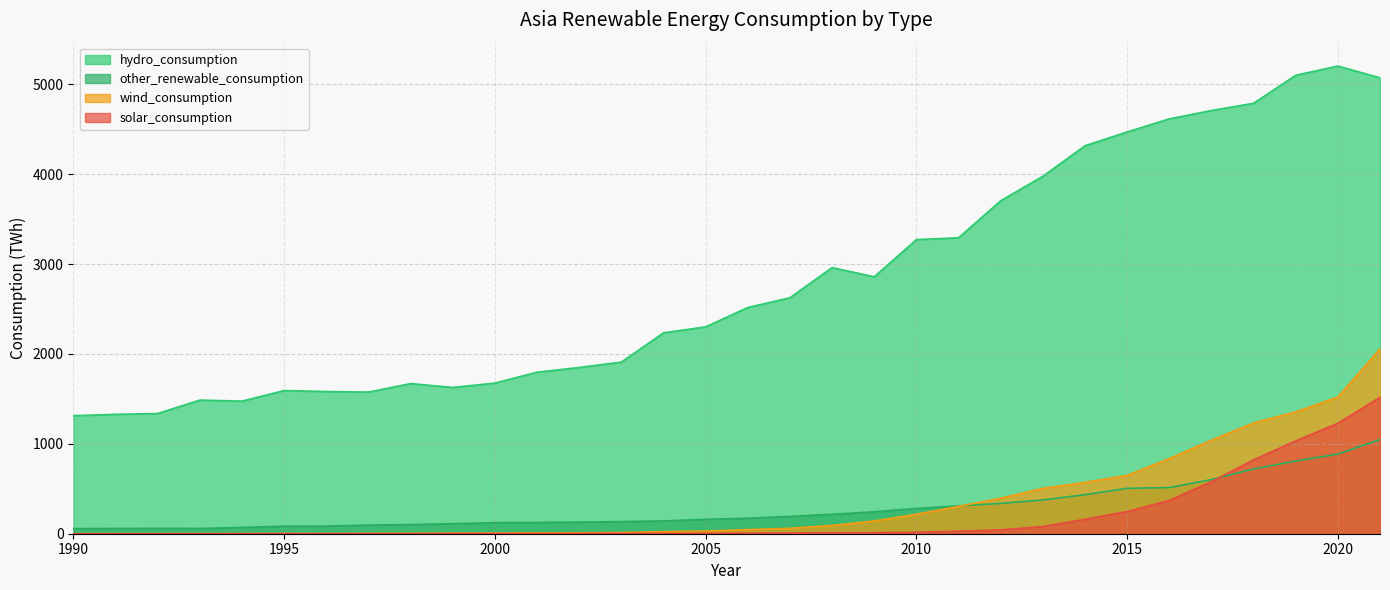

Reading left to right, transcribe all the data shown in this chart.

hydro_consumption: 1990=1313.3	1991=1327.7	1992=1337.4	1993=1486.4	1994=1475.0	1995=1592.3	1996=1581.8	1997=1575.6	1998=1670.1	1999=1626.9	2000=1675.7	2001=1796.9	2002=1849.3	2003=1909.3	2004=2234.6	2005=2300.8	2006=2516.4	2007=2625.1	2008=2960.2	2009=2858.0	2010=3271.6	2011=3292.1	2012=3703.8	2013=3976.0	2014=4315.2	2015=4469.0	2016=4614.3	2017=4707.2	2018=4788.0	2019=5099.4	2020=5202.1	2021=5071.2
other_renewable_consumption: 1990=57.3	1991=58.4	1992=59.2	1993=58.7	1994=69.3	1995=83.9	1996=84.9	1997=96.0	1998=101.9	1999=111.6	2000=122.5	2001=125.0	2002=129.0	2003=134.7	2004=142.3	2005=160.2	2006=172.5	2007=192.0	2008=216.2	2009=243.8	2010=281.1	2011=310.0	2012=337.1	2013=375.6	2014=434.0	2015=504.9	2016=513.3	2017=601.7	2018=720.9	2019=808.3	2020=886.1	2021=1047.5
wind_consumption: 1990=0.1	1991=0.4	1992=0.7	1993=0.9	1994=1.7	1995=3.3	1996=2.9	1997=3.5	1998=4.3	1999=6.0	2000=7.0	2001=9.4	2002=10.1	2003=13.3	2004=23.5	2005=29.4	2006=45.7	2007=60.3	2008=91.7	2009=141.5	2010=216.4	2011=303.8	2012=395.1	2013=504.2	2014=571.7	2015=648.8	2016=835.7	2017=1040.3	2018=1232.0	2019=1355.2	2020=1520.2	2021=2055.7
solar_consumption: 1990=0.0	1991=0.0	1992=0.0	1993=0.1	1994=0.1	1995=0.1	1996=0.2	1997=0.3	1998=0.5	1999=0.7	2000=1.1	2001=1.6	2002=2.2	2003=3.1	2004=4.0	2005=5.1	2006=6.2	2007=7.4	2008=9.0	2009=11.5	2010=16.3	2011=28.5	2012=42.7	2013=79.7	2014=160.7	2015=246.4	2016=370.2	2017=579.5	2018=821.7	2019=1032.7	2020=1228.2	2021=1516.8